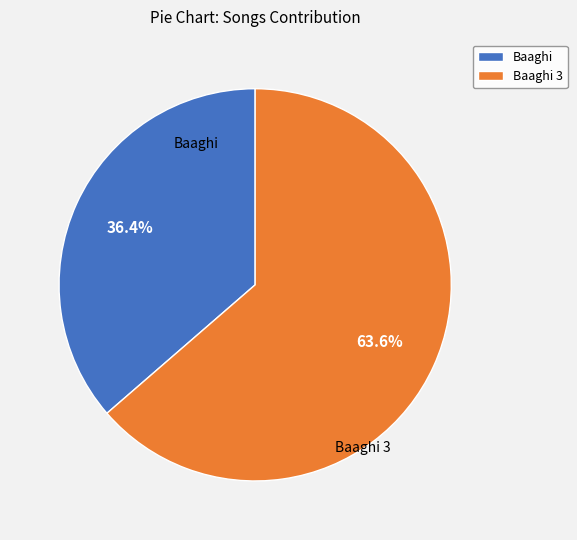

How many slices are in this pie chart?

2